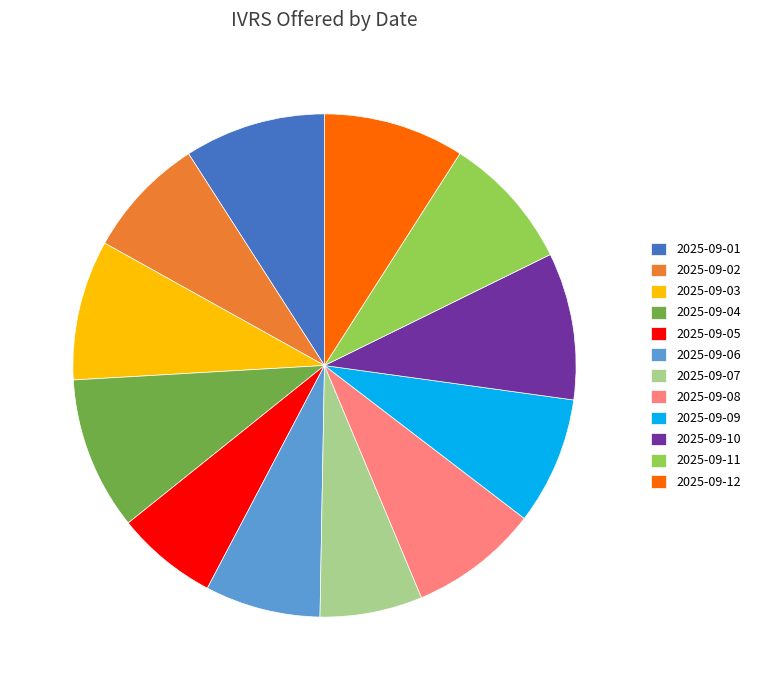

Is it true that 2025-09-03 is 9% of the pie?

True